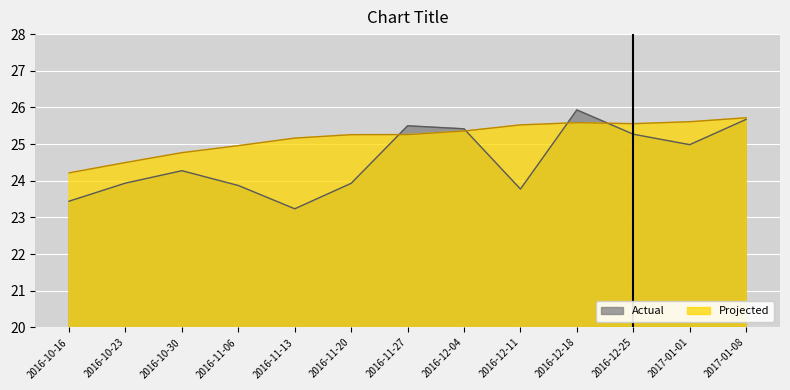

Reading left to right, transcribe all the data shown in this chart.

Actual: 2016-10-16=23442.9	2016-10-23=23935.8	2016-10-30=24274.4	2016-11-06=23870.6	2016-11-13=23235.6	2016-11-20=23930.5	2016-11-27=25498.8	2016-12-04=25416.7	2016-12-11=23773.6	2016-12-18=25931.8	2016-12-25=25269.5	2017-01-01=24984.5	2017-01-08=25674.5
Projected: 2016-10-16=24215.0	2016-10-23=24497.2	2016-10-30=24766.9	2016-11-06=24958.1	2016-11-13=25163.7	2016-11-20=25257.4	2016-11-27=25260.1	2016-12-04=25356.3	2016-12-11=25523.6	2016-12-18=25584.7	2016-12-25=25557.1	2017-01-01=25609.9	2017-01-08=25717.8